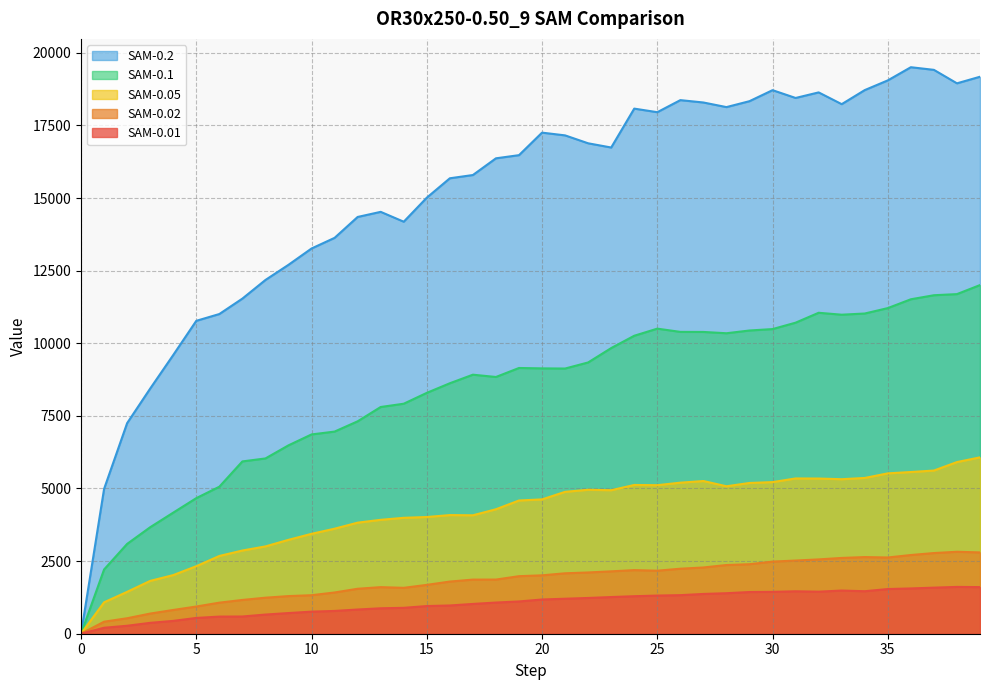

What value does the SAM-0.01 series have at 9?

711.4